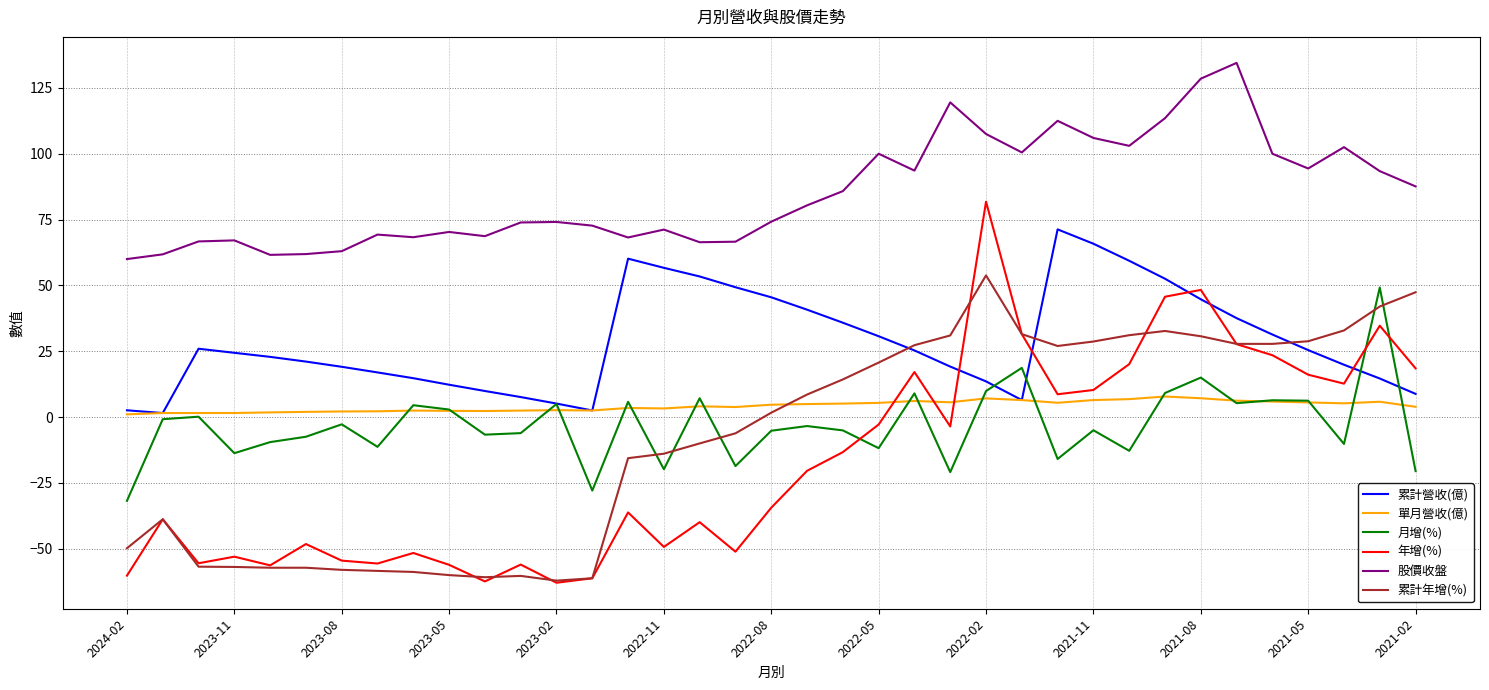

Which series has the largest total across all categories?

股價收盤